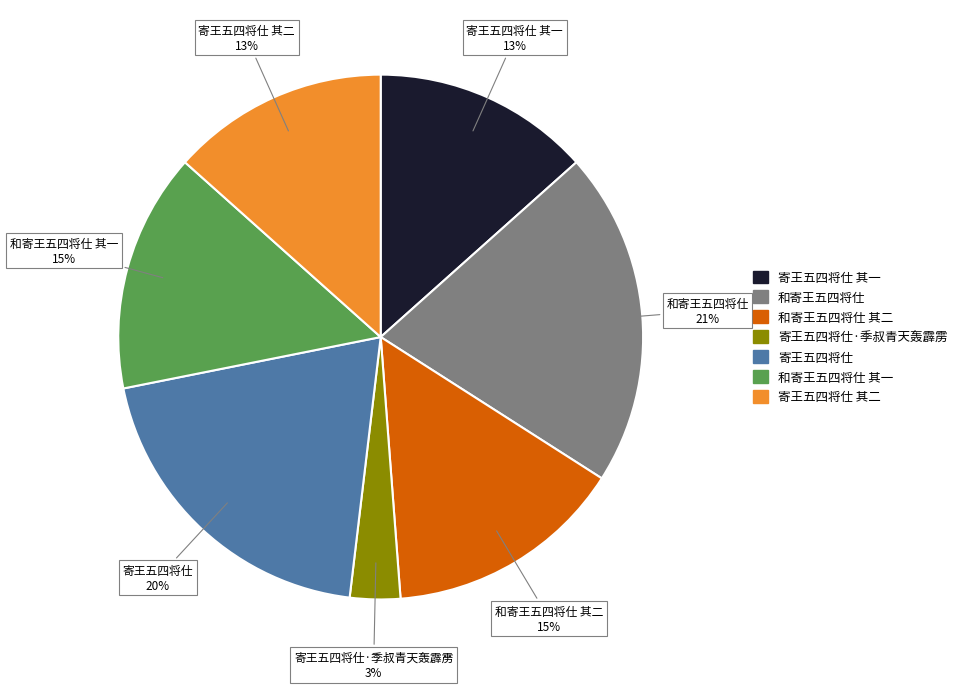

What is the ratio of the value at 寄王五四将仕 to the value at 寄王五四将仕 其二?

1.5